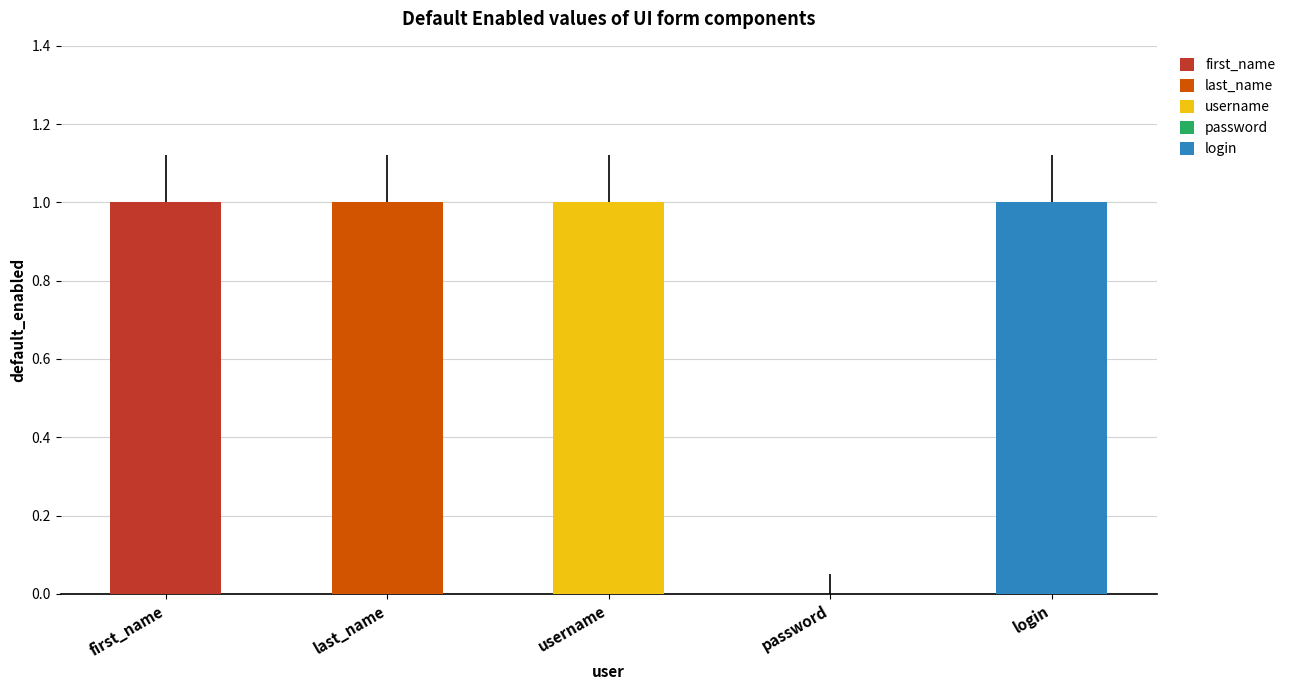

The chart shows a value of 0 at password. True or false?

True